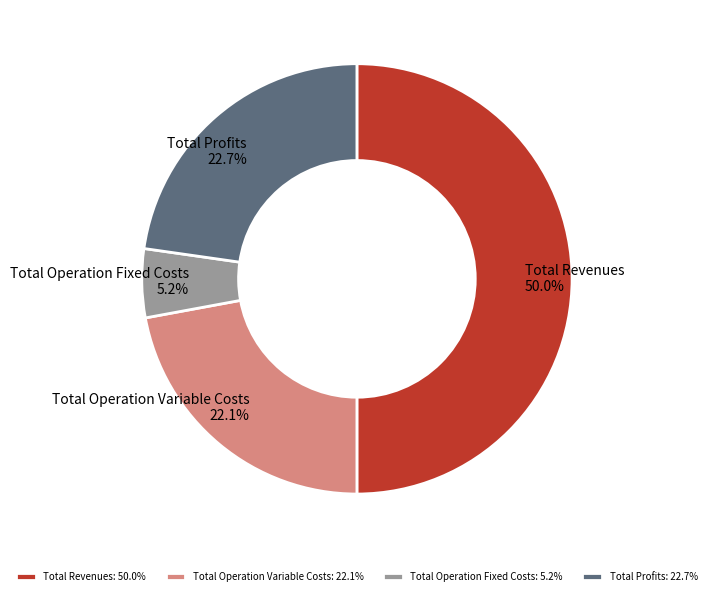

Does Total Operation Fixed Costs represent more than half of the total?

No